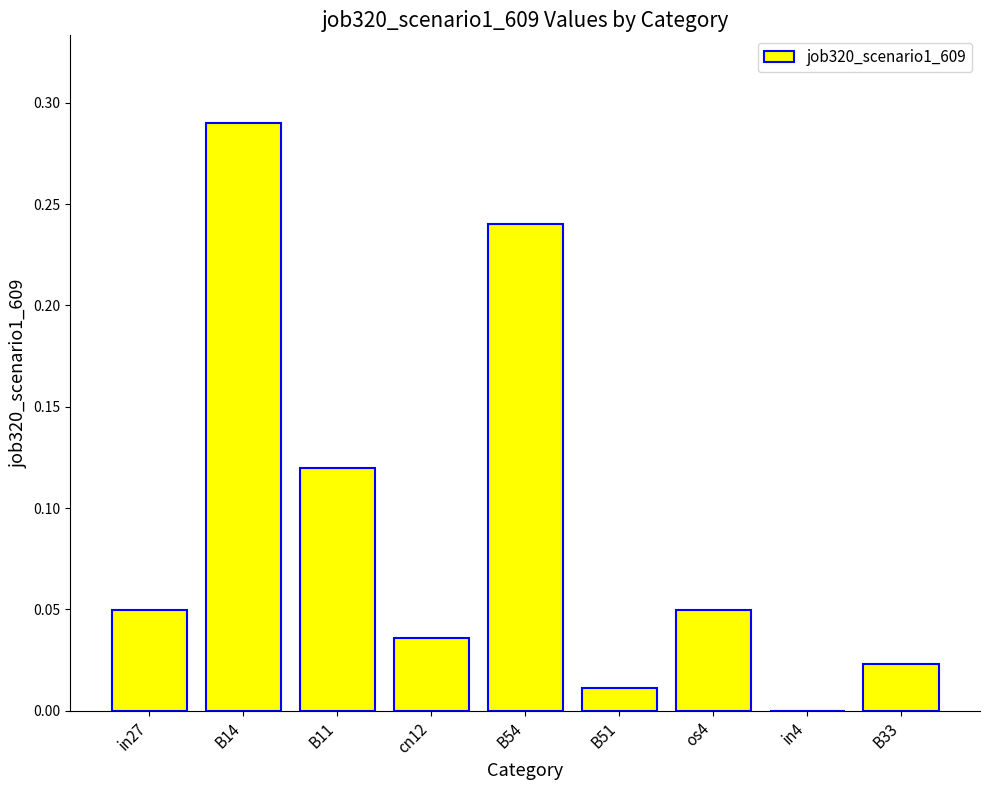

At which category does the chart reach its peak across all series?

B14